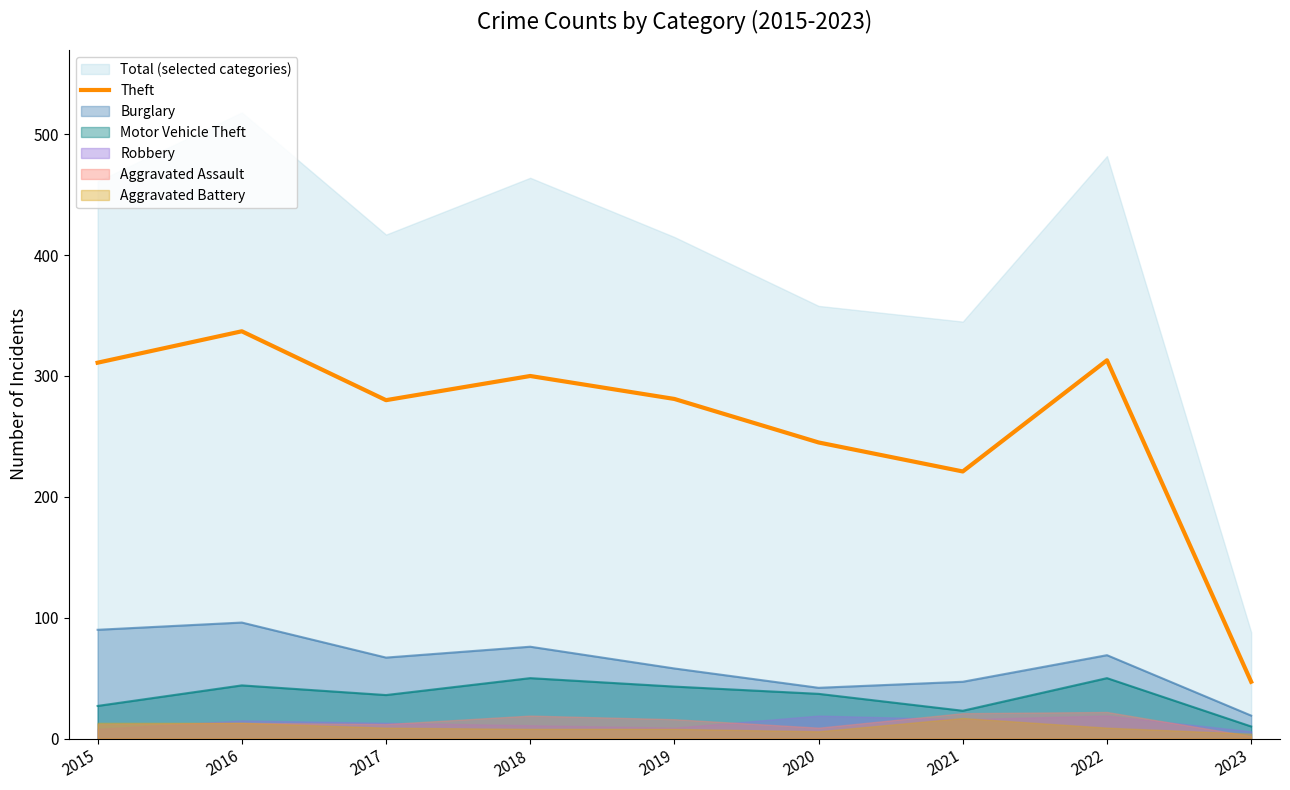

True or false: the data shows 442 at 2015.

False